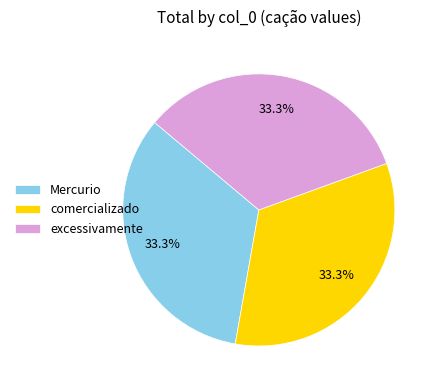

How much of the chart is everything except excessivamente?

66.7%